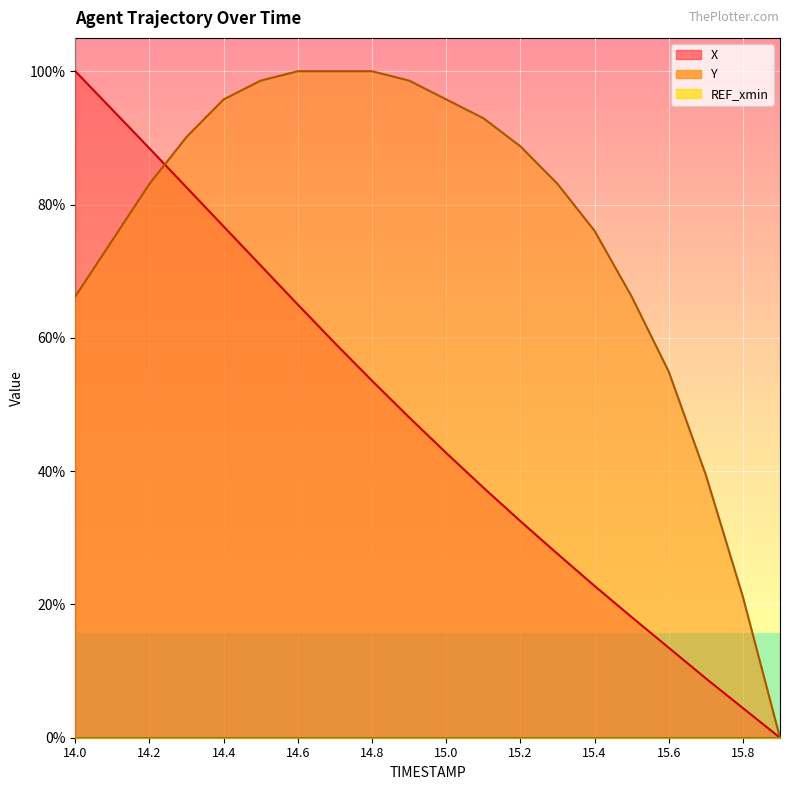

True or false: X has a value of 0.2 at 15.4.

True